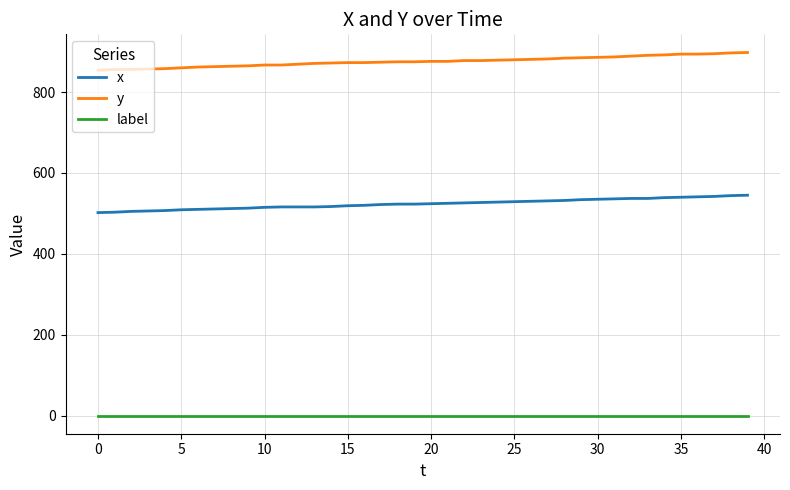

Which series has the largest total across all categories?

y